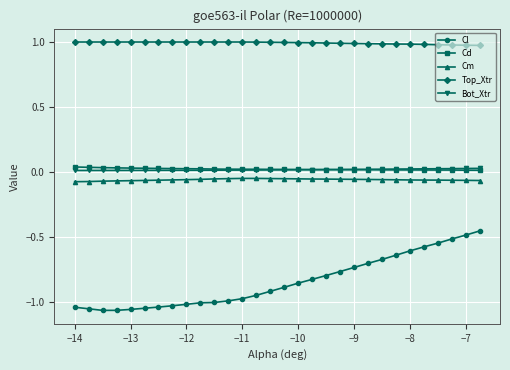

True or false: Cl and Cm intersect in this chart.

False